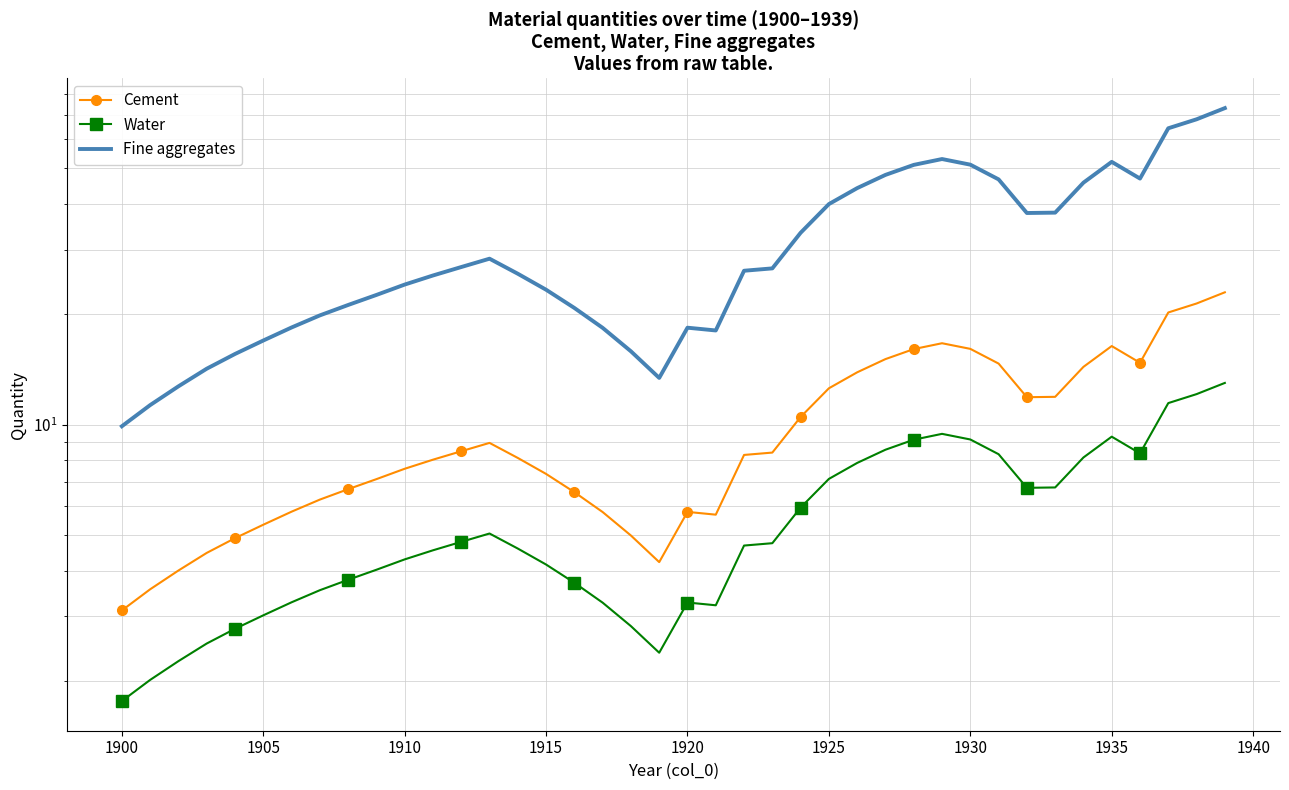

What is the value of the Cement point at the 35th from the left?

14.4